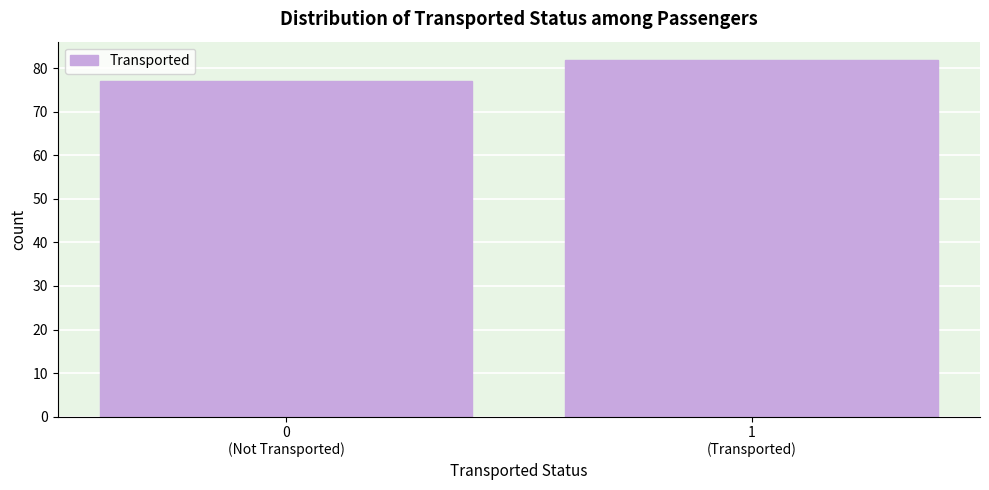

Reading left to right, what are all the values shown in this chart?

77	82